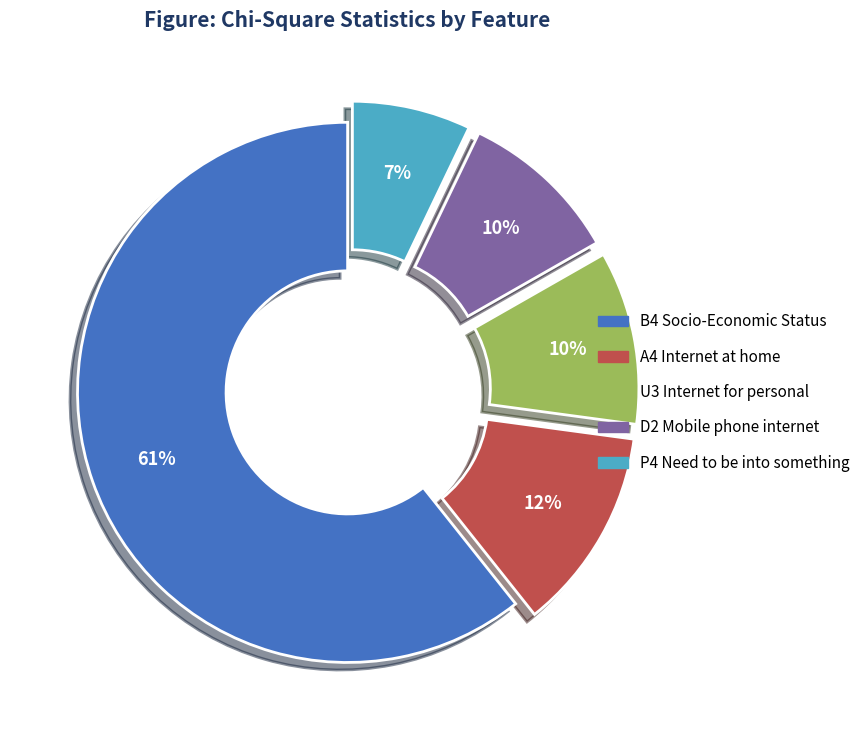

To the nearest percent, what is the combined percentage of A4 Internet at home and P4 Need to be into something?

19%